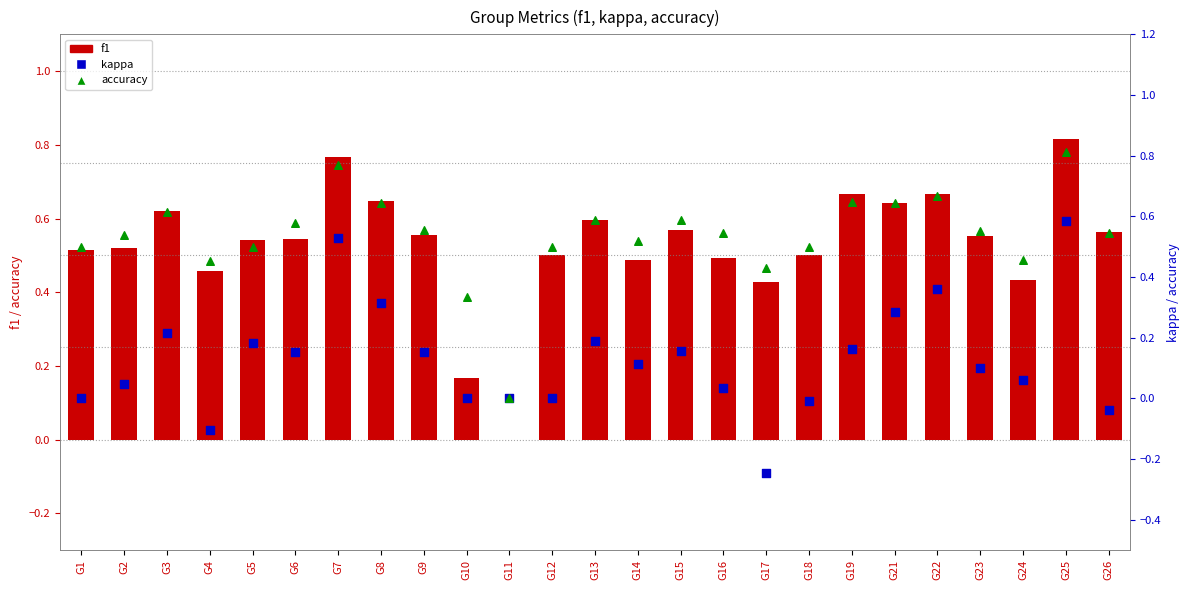

Which series has the largest Y range (max minus min)?

kappa